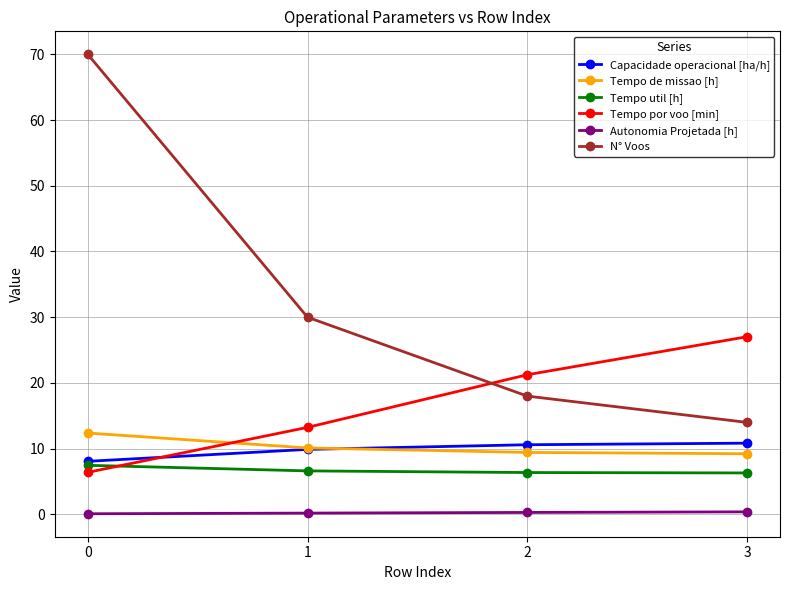

What is the greatest value displayed?

70.0